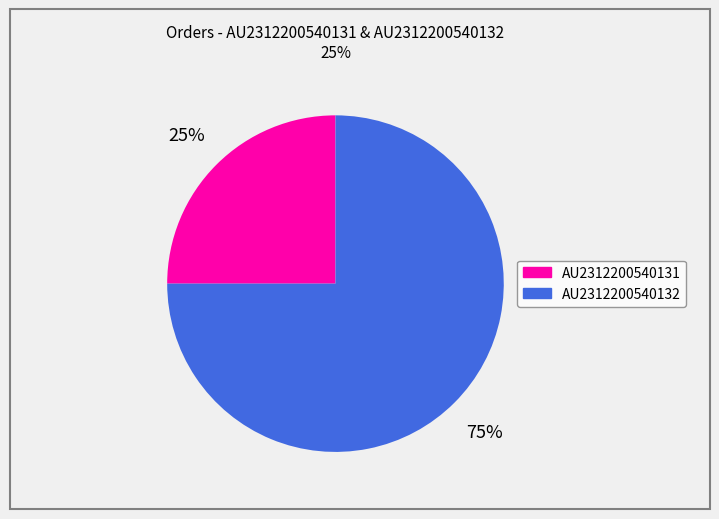

Rank the categories by value from highest to lowest.

AU2312200540132, AU2312200540131